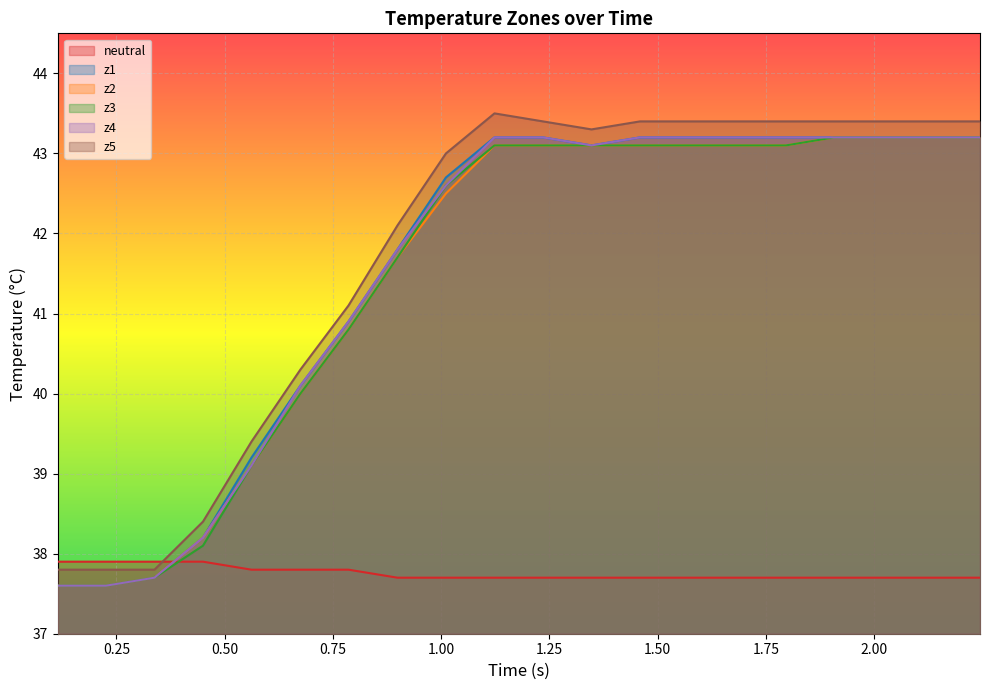

How many data points in z4 are less than 43?

9